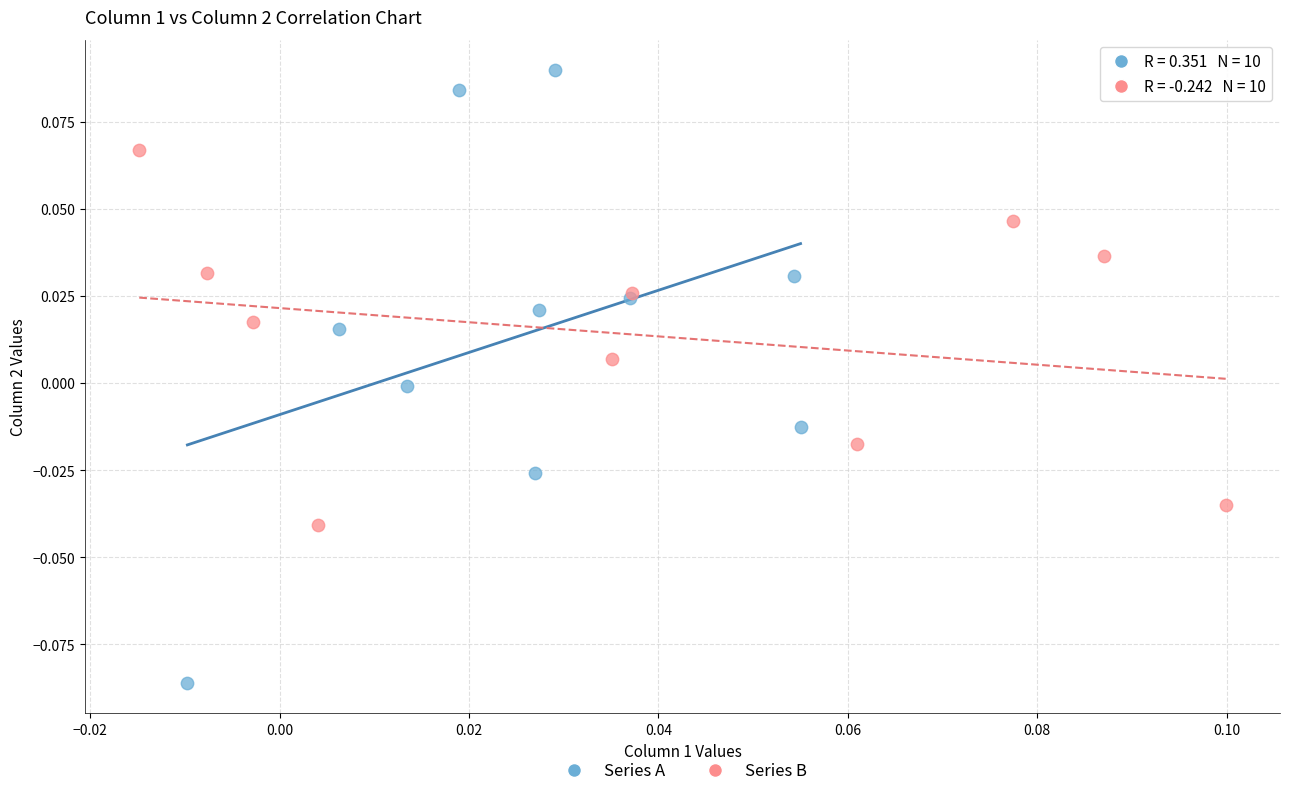

Which series reaches the maximum Y coordinate?

Series A